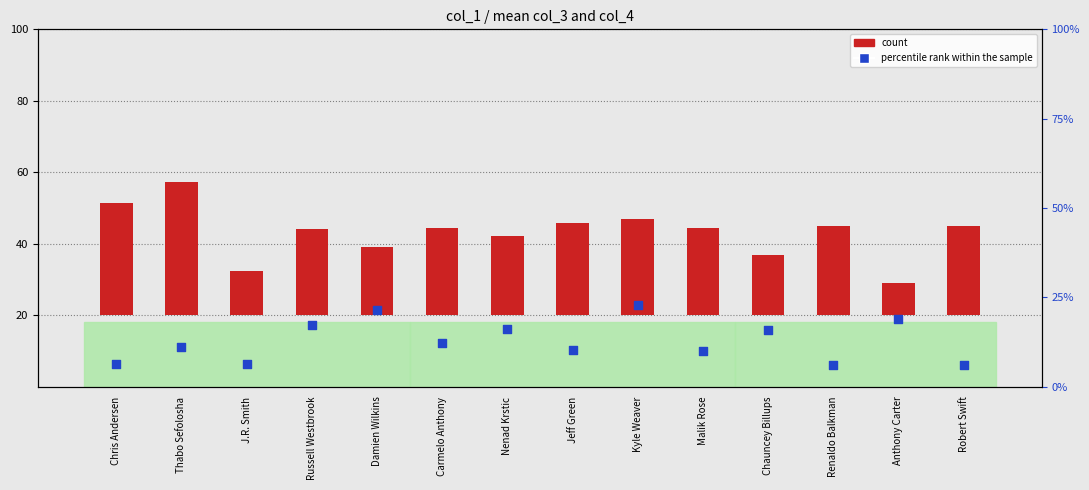

What are all the series names shown in the legend?

count, percentile rank within the sample